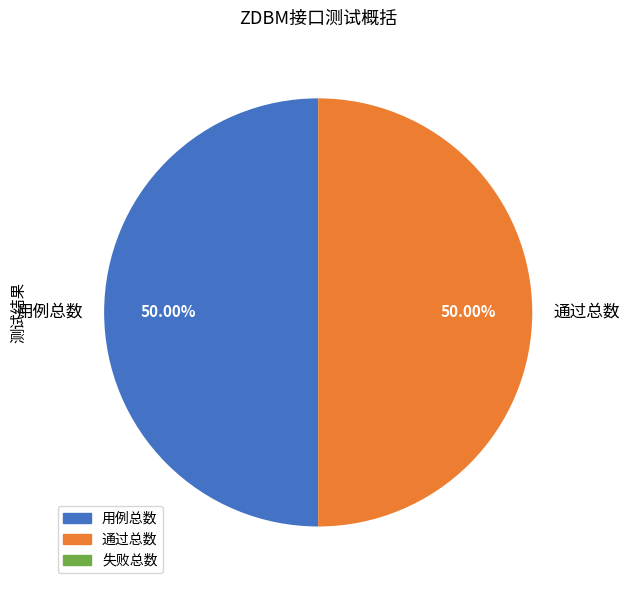

Combined, do 通过总数 and 用例总数 account for over 50%?

Yes